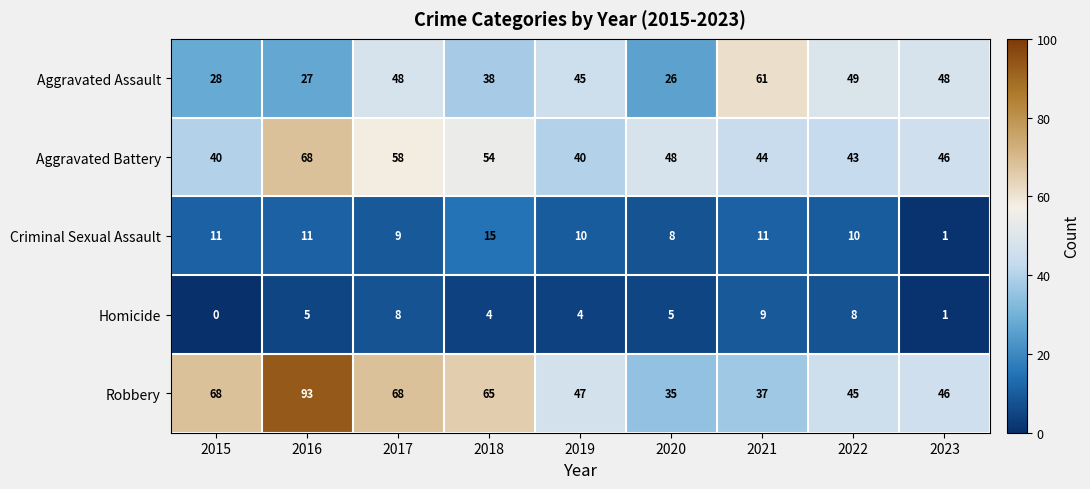

What is the spread (max minus min) of values at 2023?

47